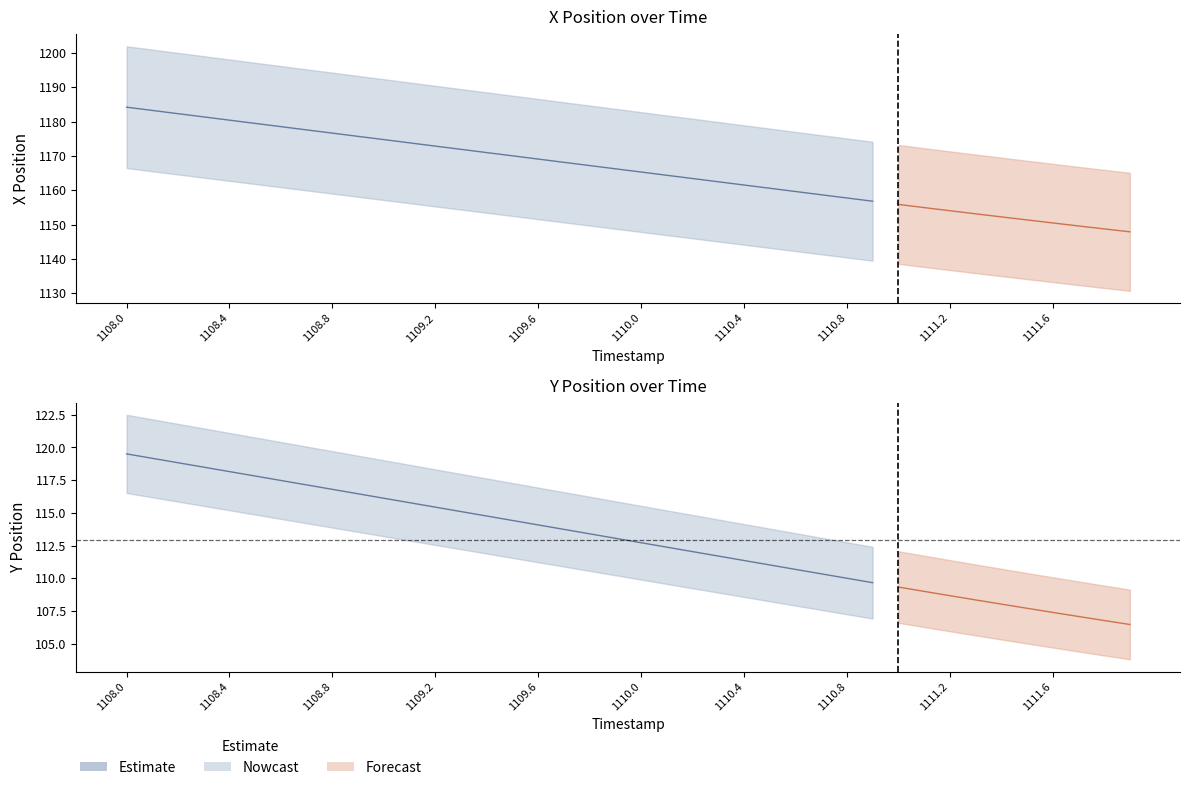

Which series has the largest total across all categories?

X